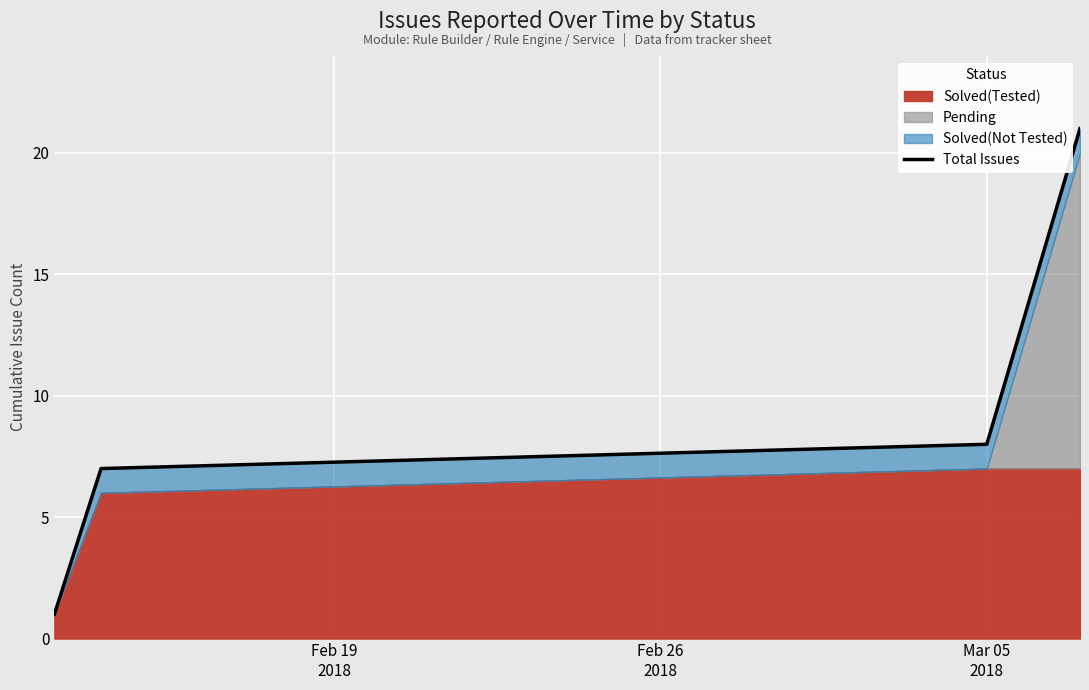

How many values are below 8?

2